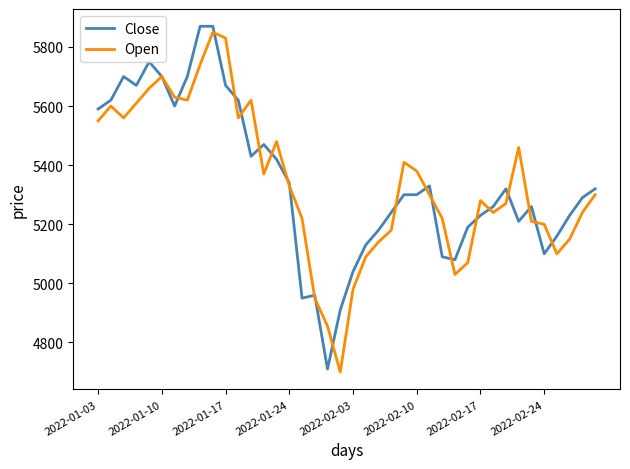

What is the lowest value of the Close series?

4710